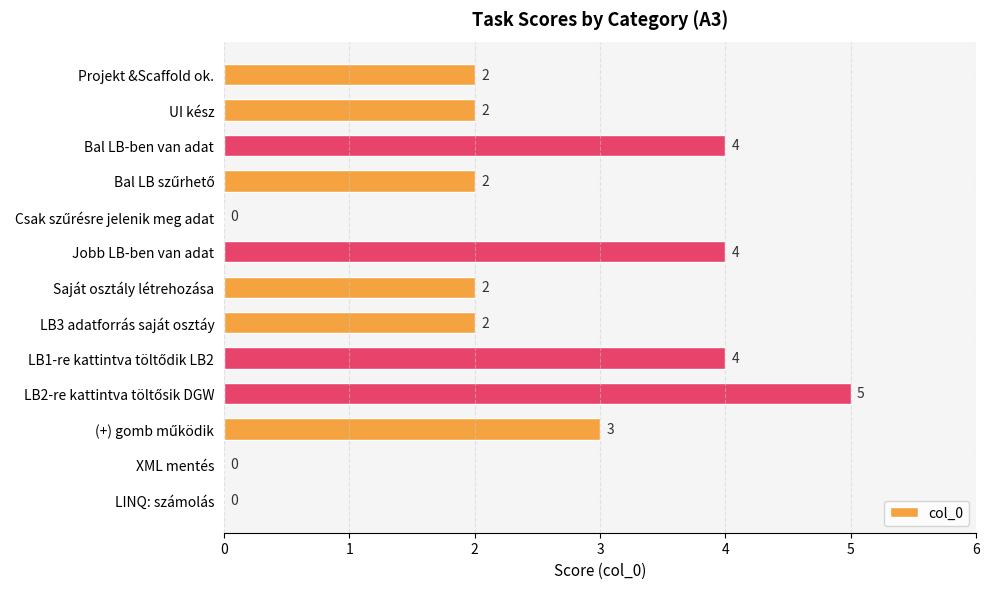

Are the bars horizontal?

Yes